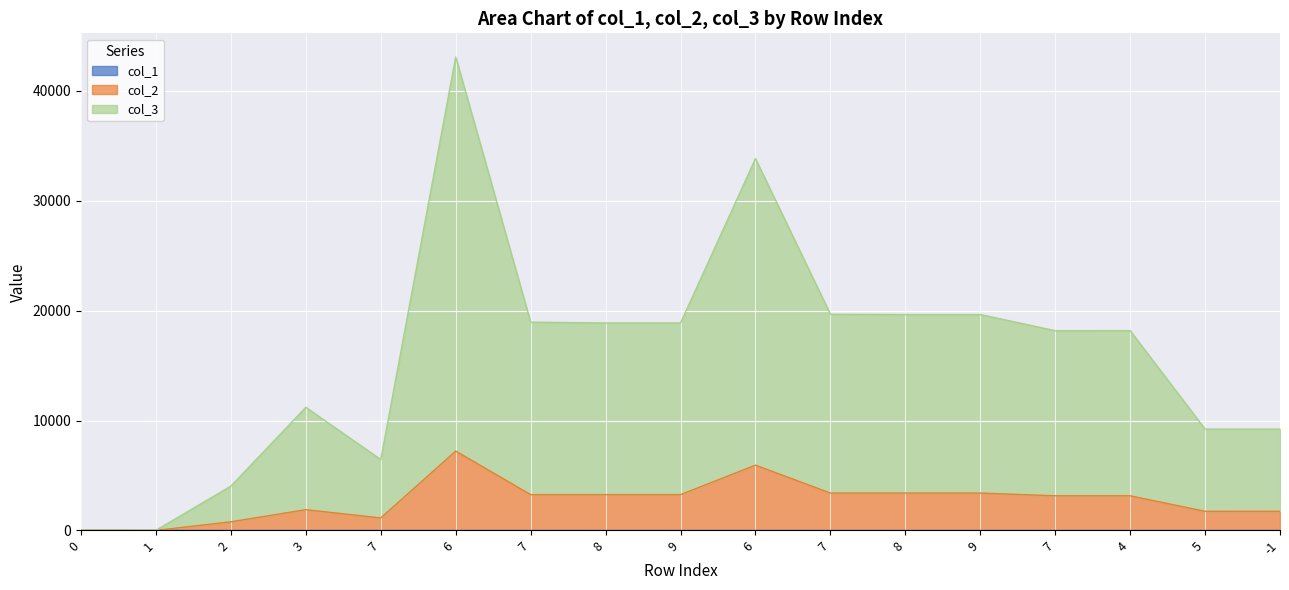

True or false: col_1 and col_2 cross at least once.

False